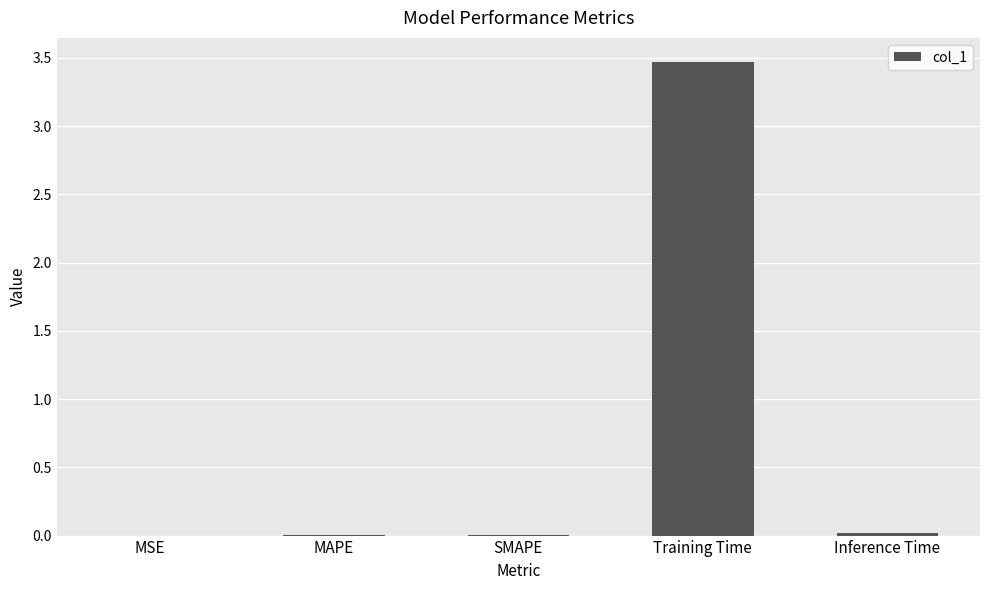

At which category does the chart reach its peak across all series?

Training Time